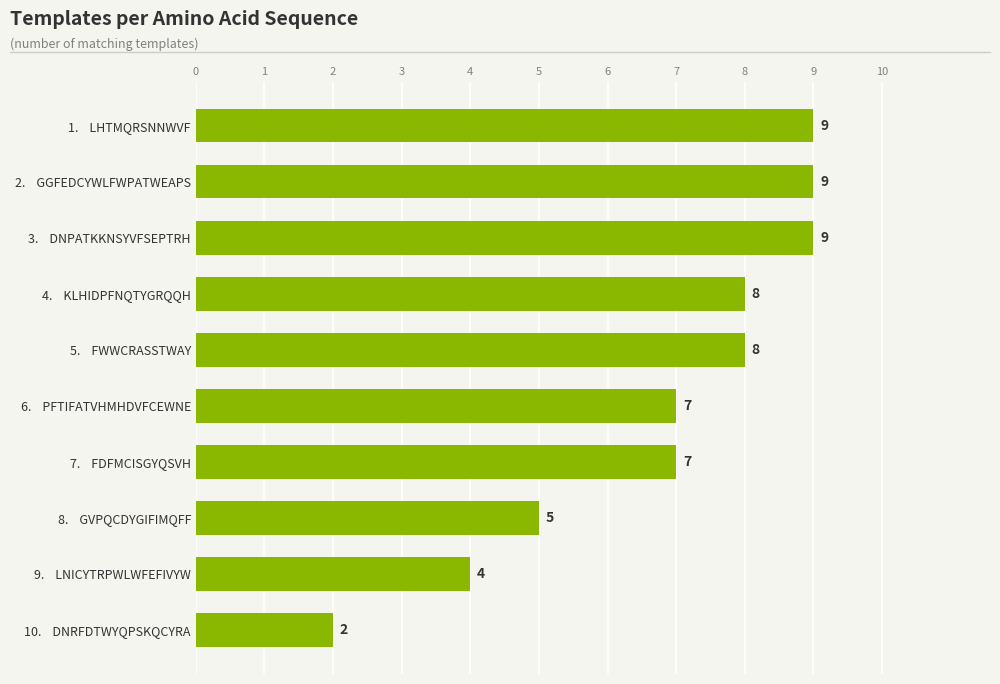

Are the bars horizontal?

Yes